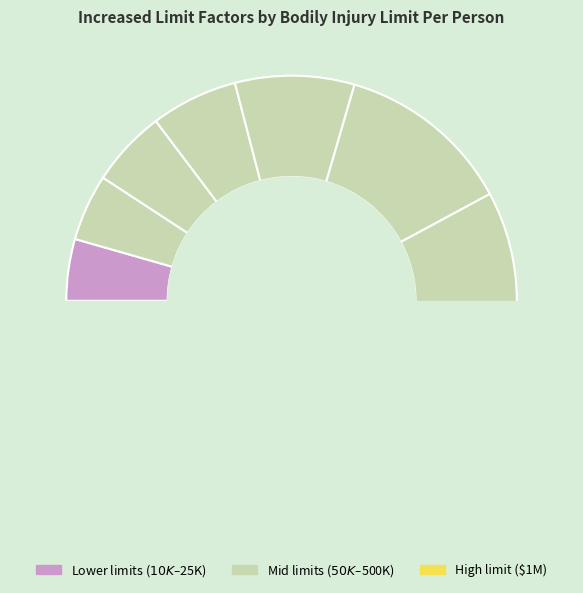

How many segments does this pie chart have?

9